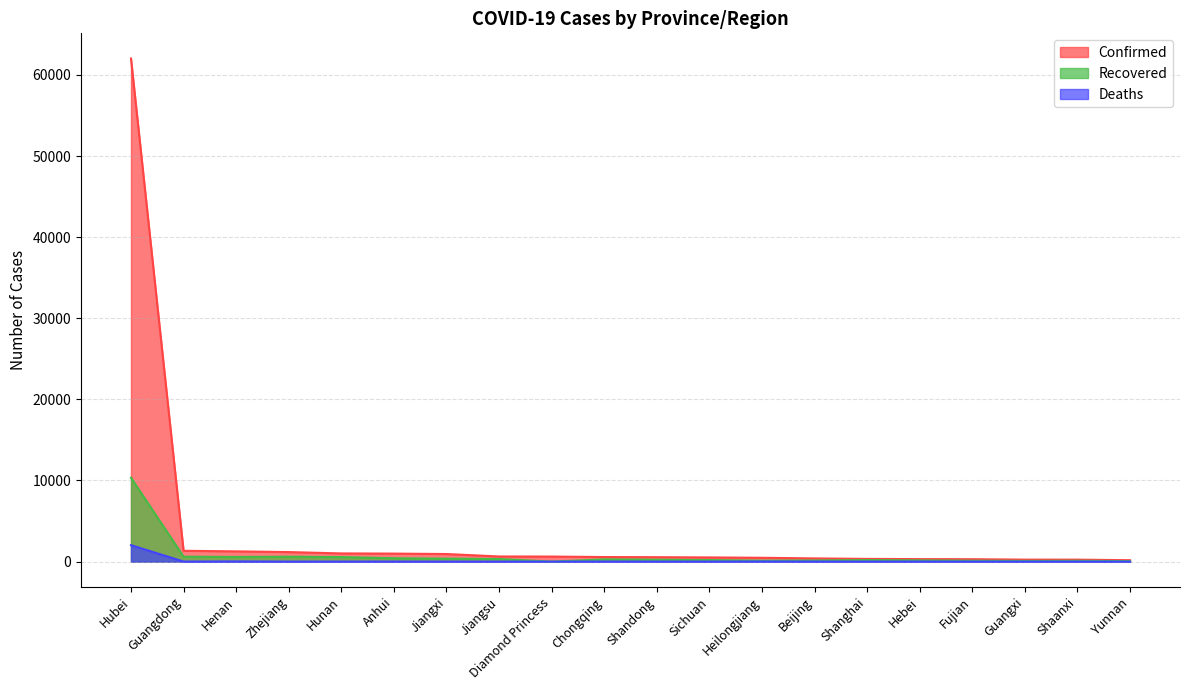

What is the average value of the Recovered series?

772